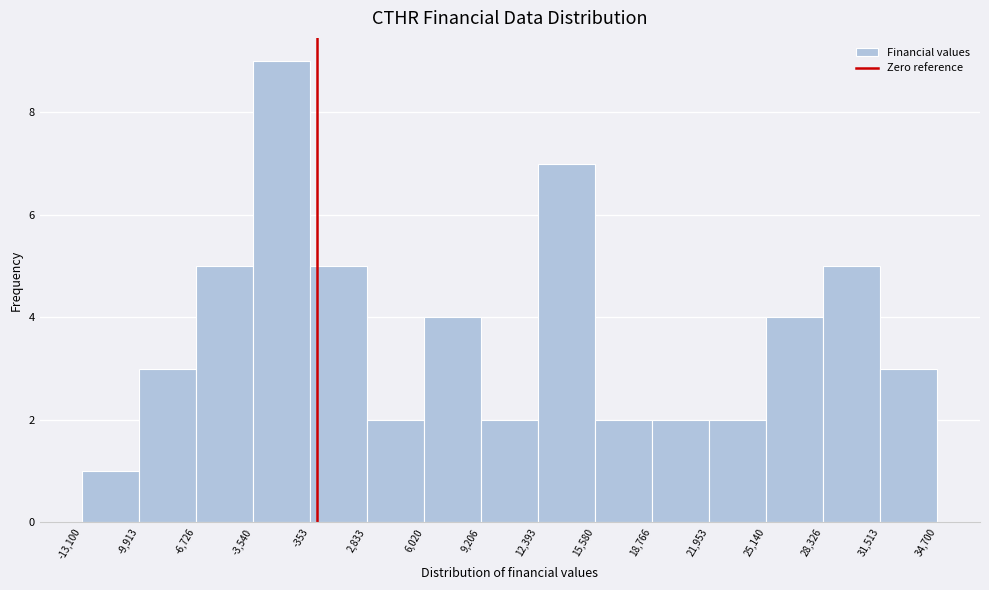

Reading left to right, transcribe this chart: for each bar, give the range it covers on the x-axis and its height. The values are not printed on the chart, so give them approximately, as read against the axis.

-13,100 to -9,913: 1
-9,913 to -6,726: 3
-6,726 to -3,540: 5
-3,540 to -353: 9
-353 to 2,833: 5
2,833 to 6,020: 2
6,020 to 9,206: 4
9,206 to 12,393: 2
12,393 to 15,580: 7
15,580 to 18,766: 2
18,766 to 21,953: 2
21,953 to 25,140: 2
25,140 to 28,326: 4
28,326 to 31,513: 5
31,513 to 34,700: 3